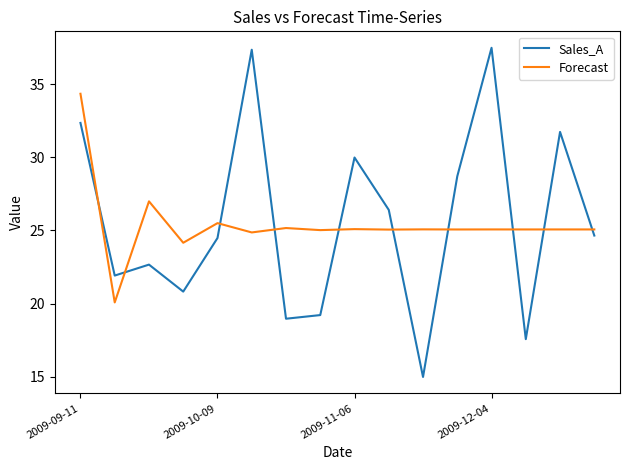

What is the minimum value for Sales_A?

15.0